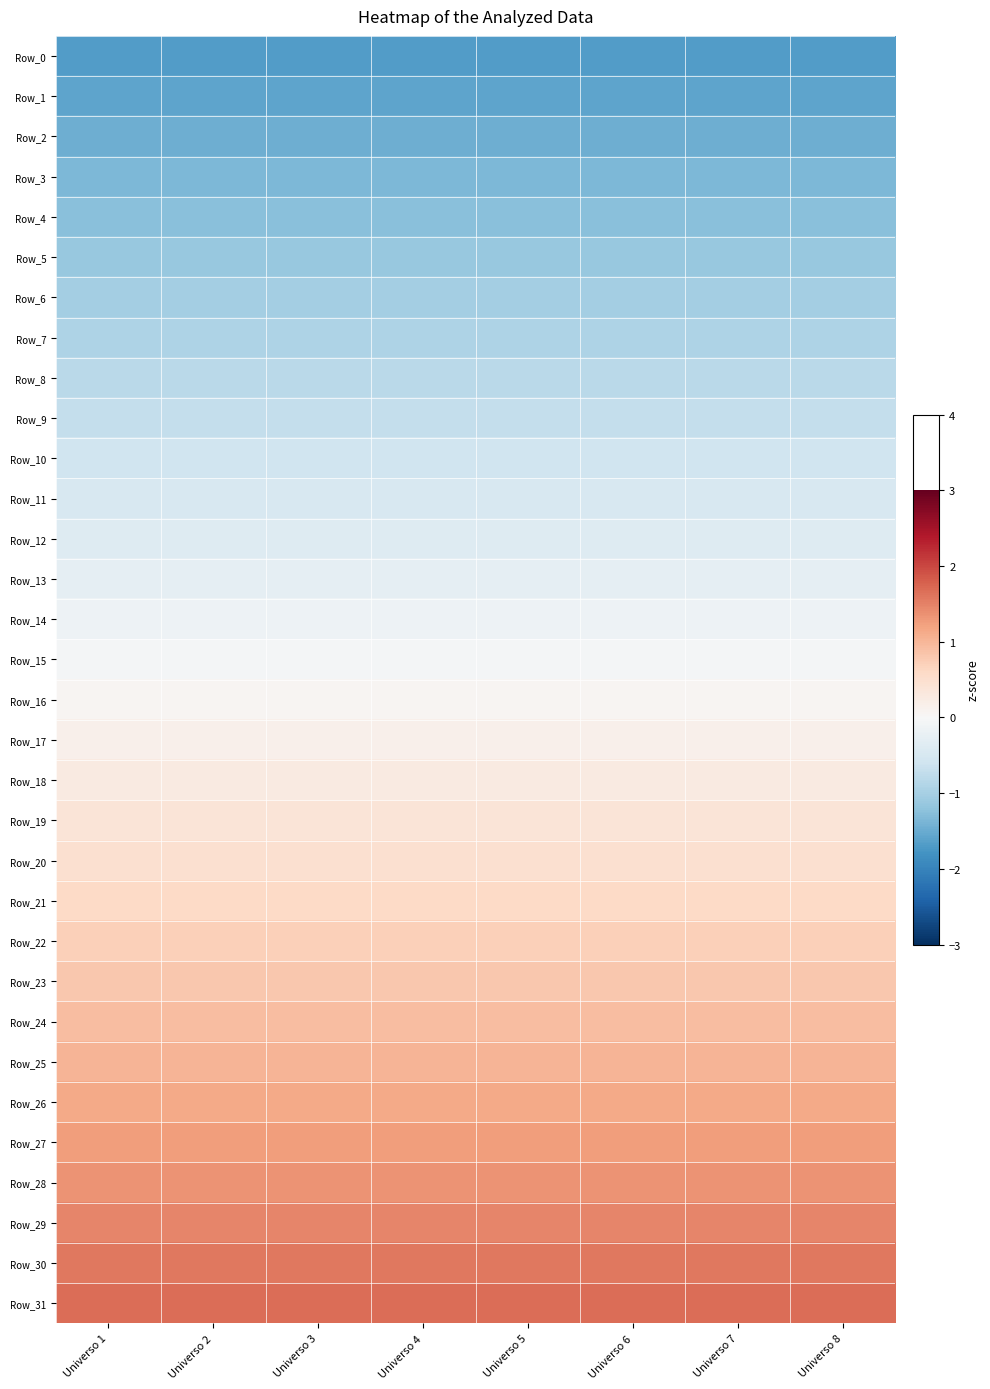

List the series in order of their peak value, highest first.

Row_31, Row_30, Row_29, Row_28, Row_27, Row_26, Row_25, Row_24, Row_23, Row_22, Row_21, Row_20, Row_19, Row_18, Row_17, Row_16, Row_15, Row_14, Row_13, Row_12, Row_11, Row_10, Row_9, Row_8, Row_7, Row_6, Row_5, Row_4, Row_3, Row_2, Row_1, Row_0